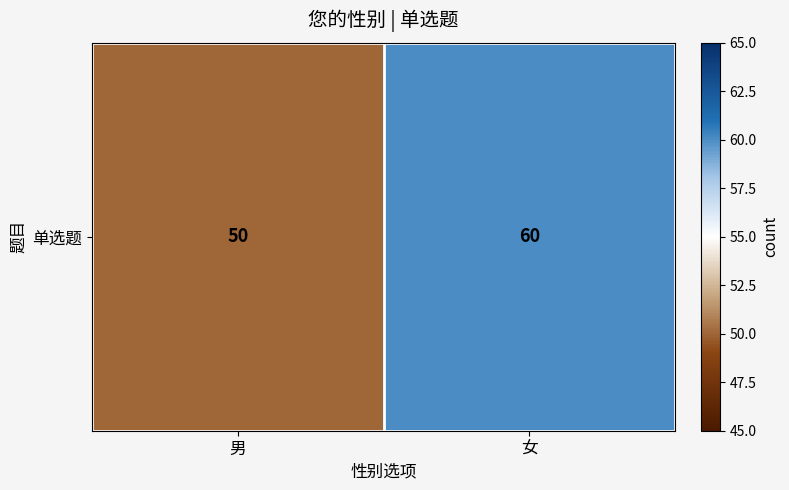

Which label corresponds to the largest value in the chart?

女